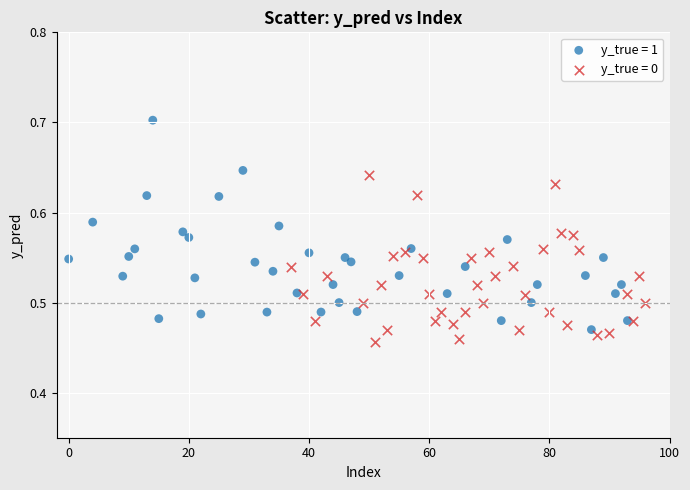

Which series has the widest spread of Y values?

y_true = 1